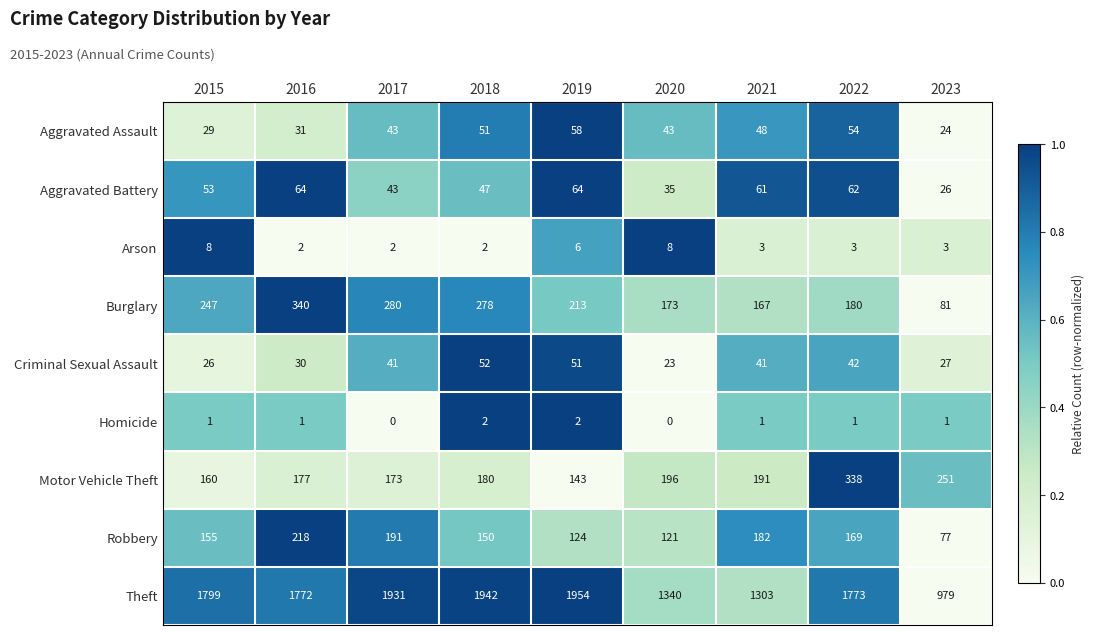

What is the minimum value for Theft?

979